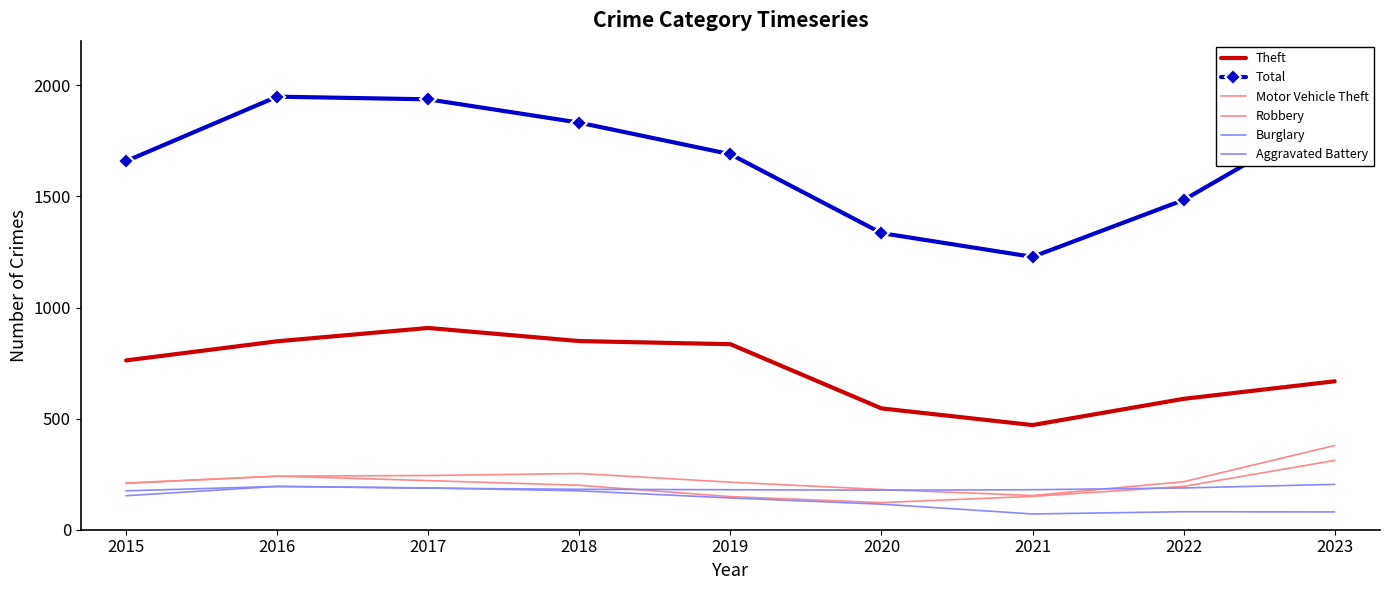

True or false: Theft has a value of 762 at 2015.

True